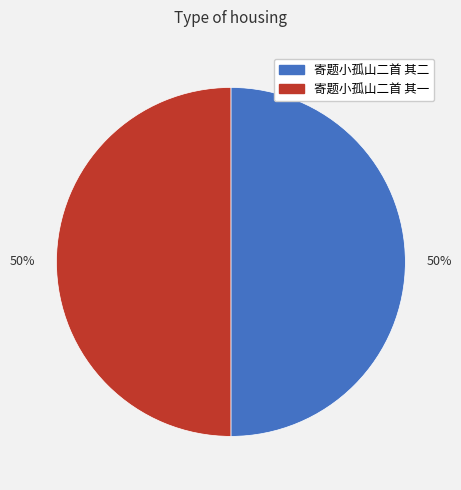

To the nearest percent, what is the average slice percentage?

50%